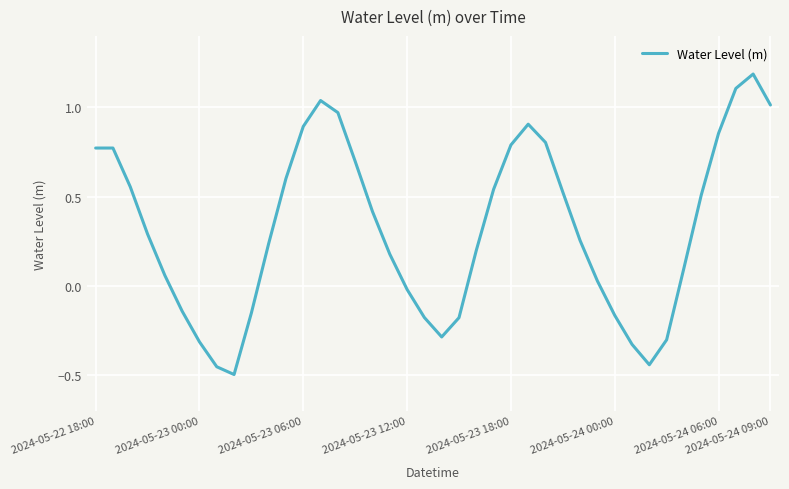

What is the greatest value displayed?

1.2